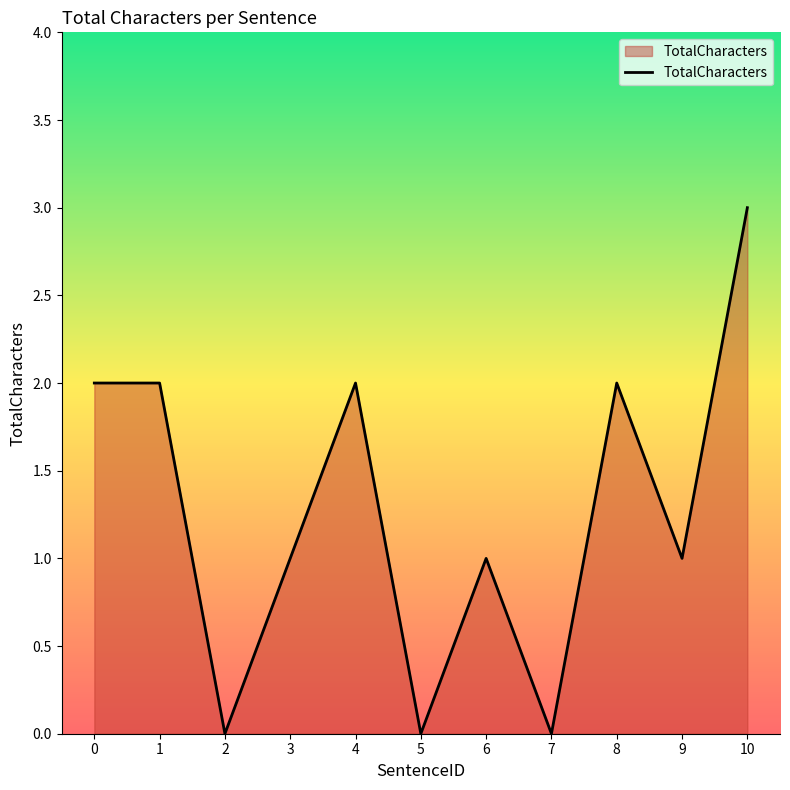

Is it true that the value at 6 is 0?

False